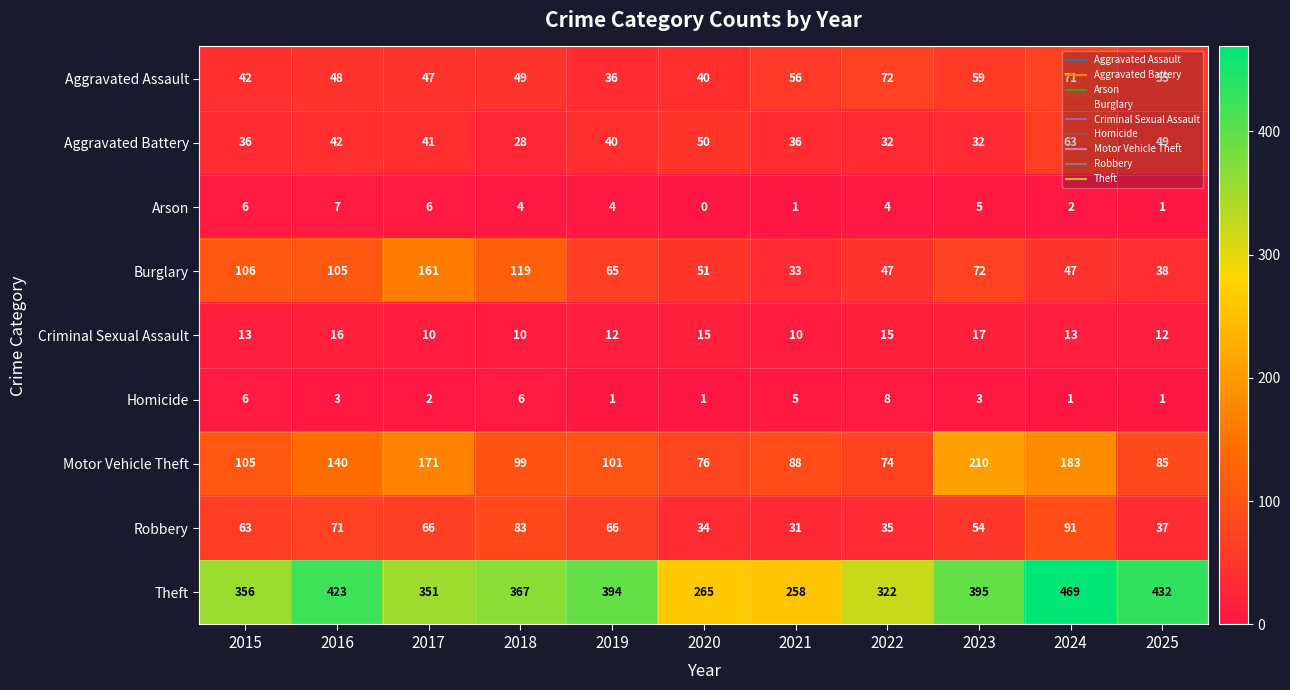

Rank the series at 2021 from highest to lowest value.

Theft, Motor Vehicle Theft, Aggravated Assault, Aggravated Battery, Burglary, Robbery, Criminal Sexual Assault, Homicide, Arson